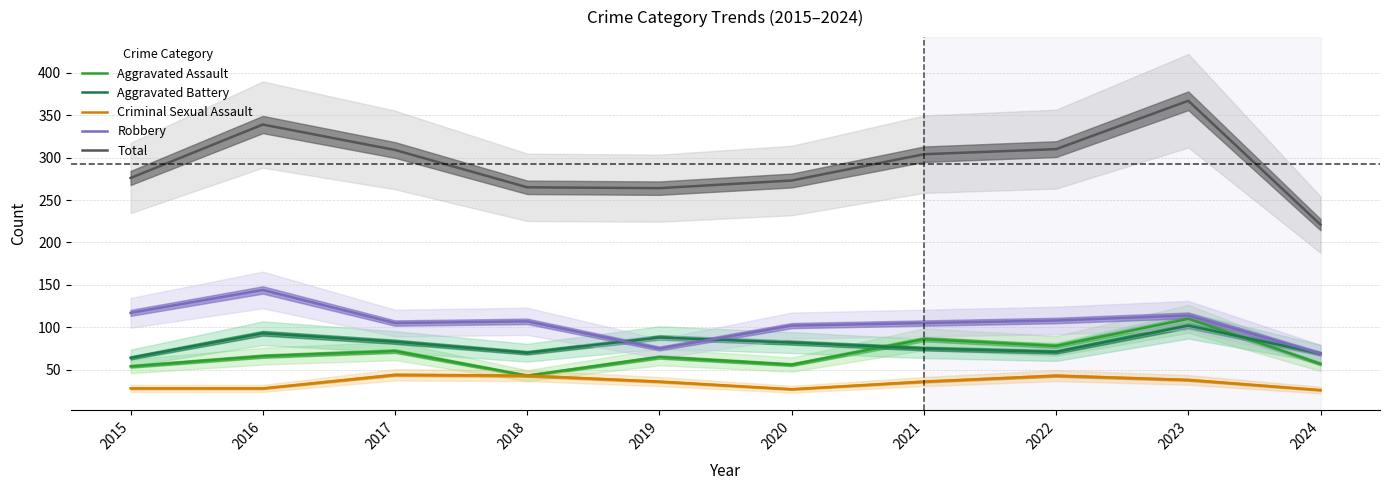

True or false: Criminal Sexual Assault and Aggravated Battery cross at least once.

False